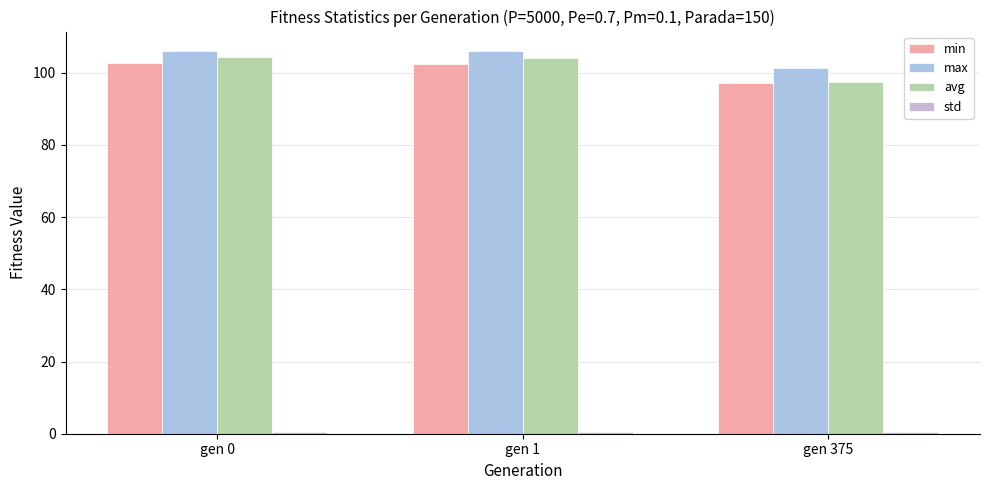

What is the value of the std bar at the 2nd from the left?

0.5